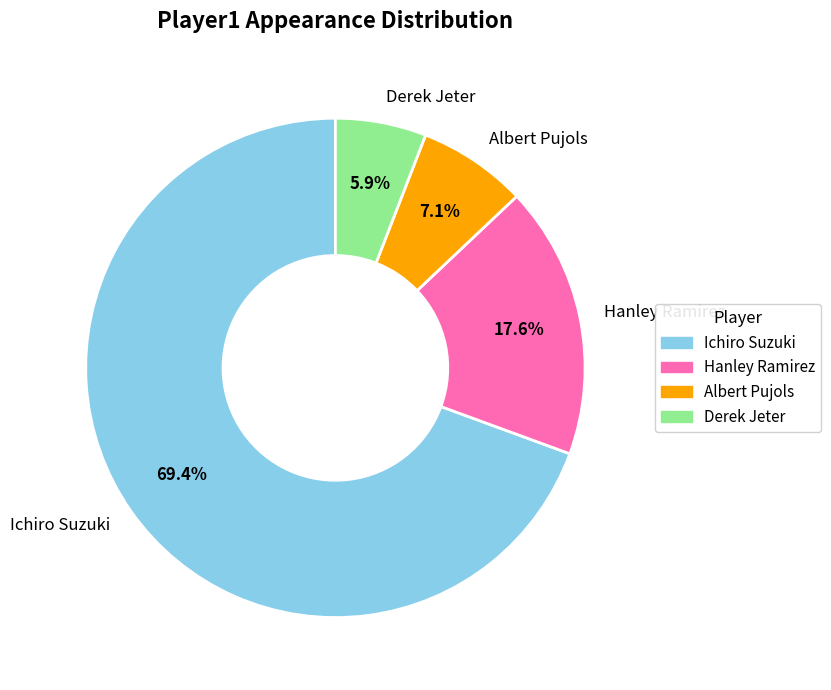

To the nearest percent, what is the difference between the Ichiro Suzuki and Albert Pujols slice percentages?

62%